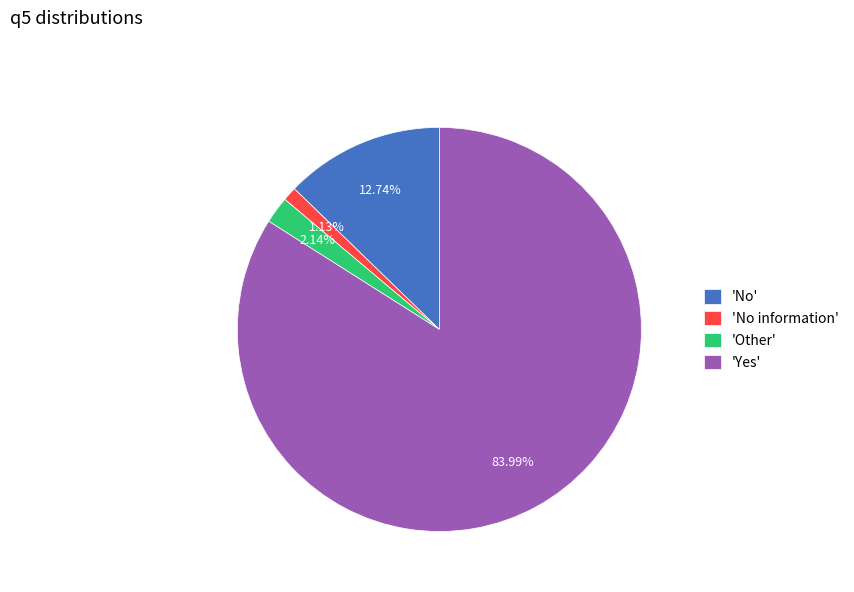

Count the number of slices in the pie.

4